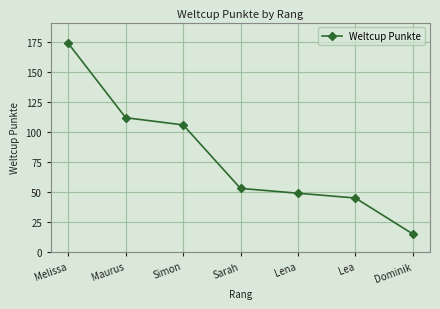

At which category does the chart reach its minimum across all series?

Dominik